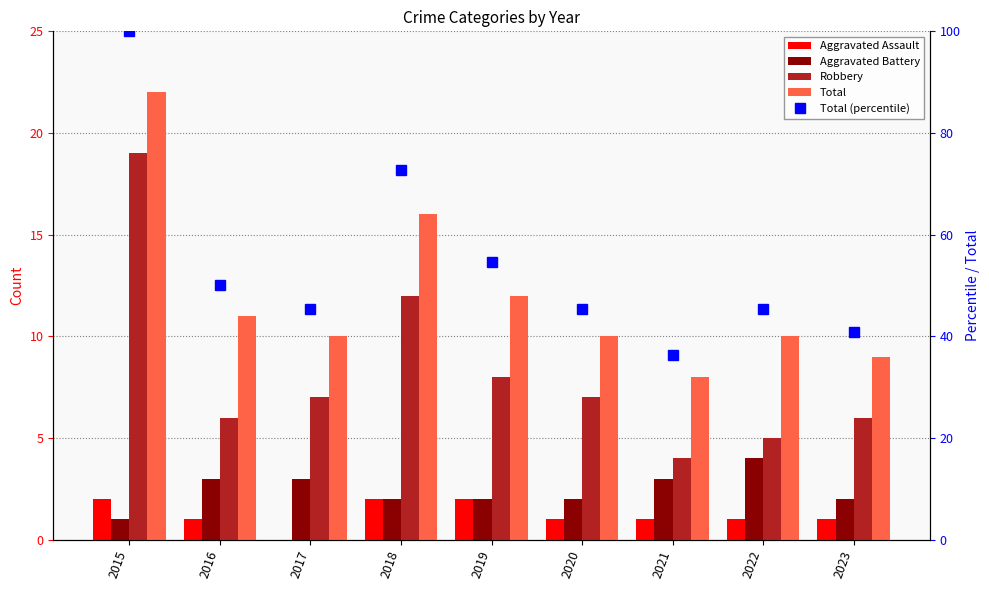

What are all the series names shown in the legend?

Aggravated Assault, Aggravated Battery, Robbery, Total, Total (percentile)